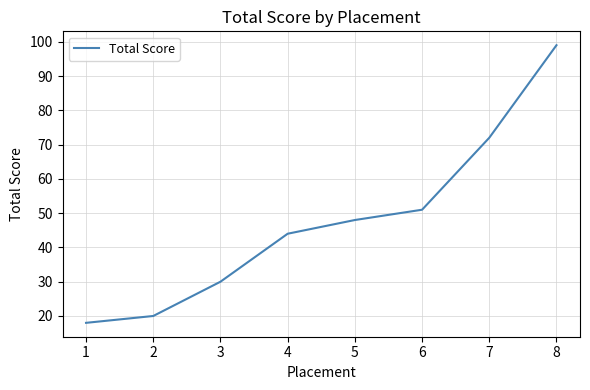

What is the smallest value displayed?

18